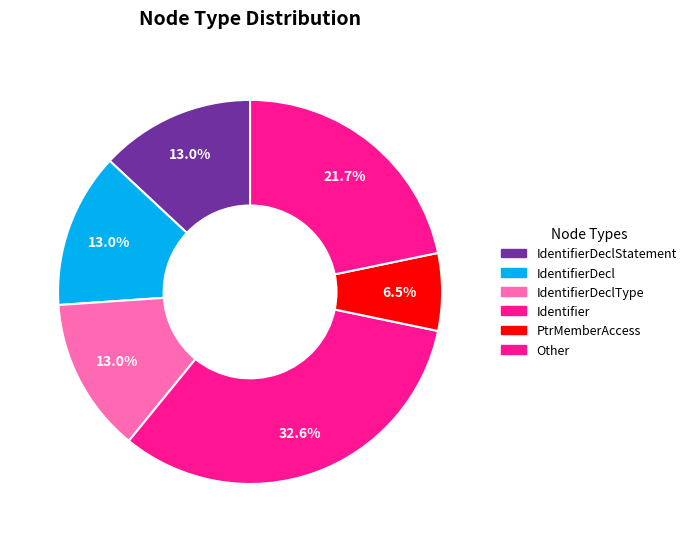

How many slices are in this pie chart?

6